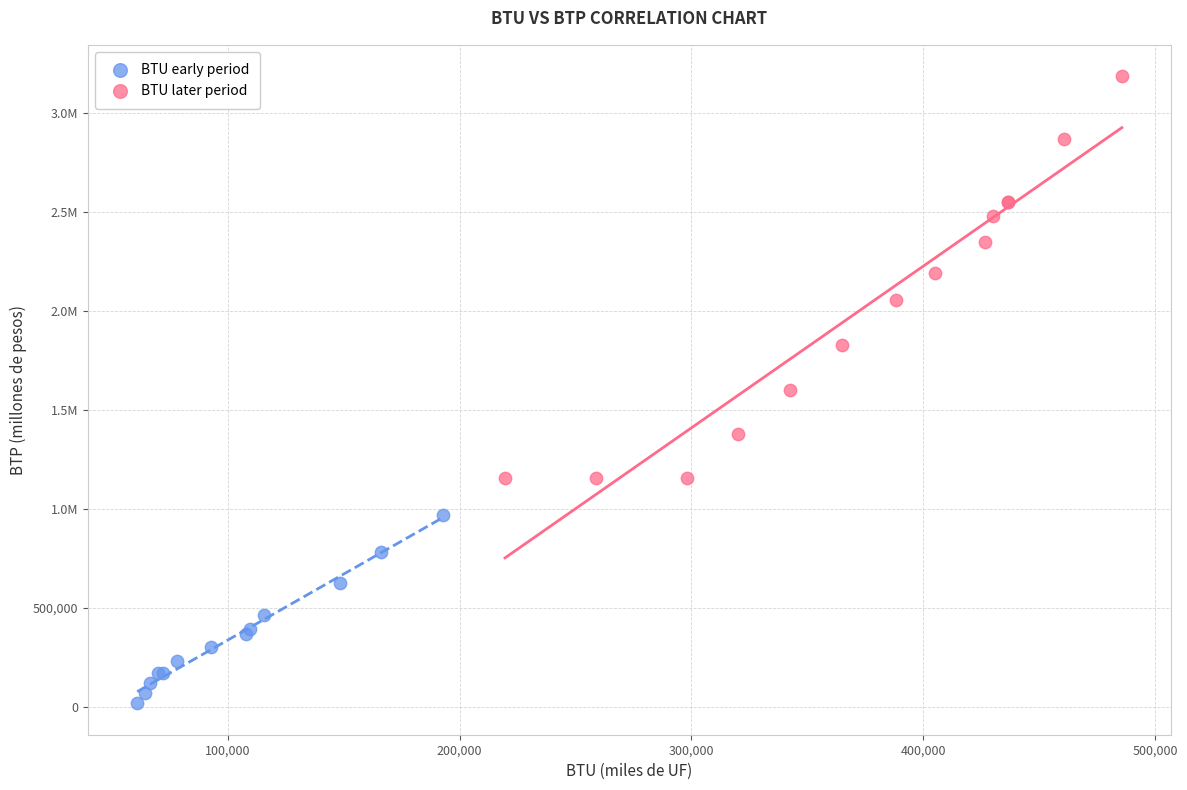

What are all the series names shown in the legend?

BTU early period, BTU later period